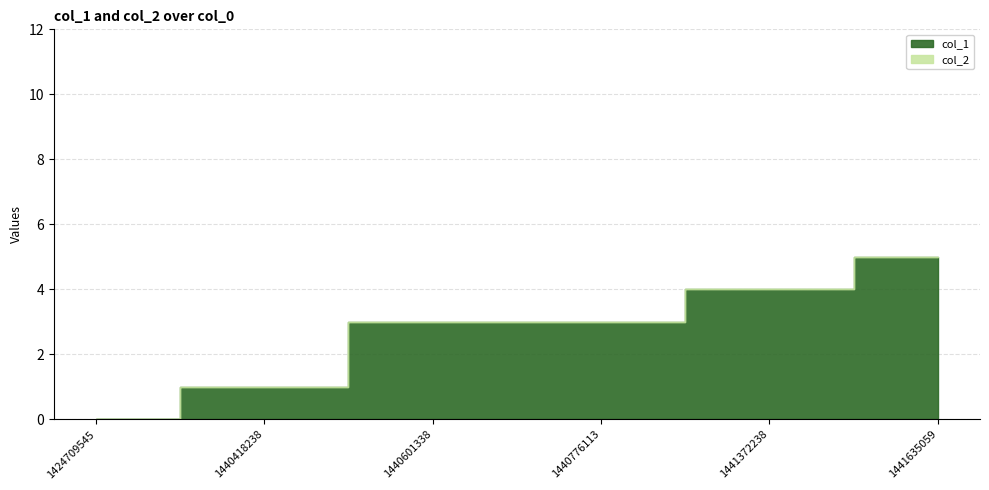

How many categories are shown in the chart?

6